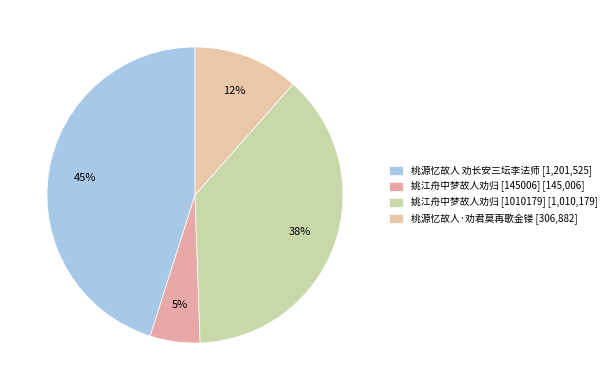

How many segments does this pie chart have?

4